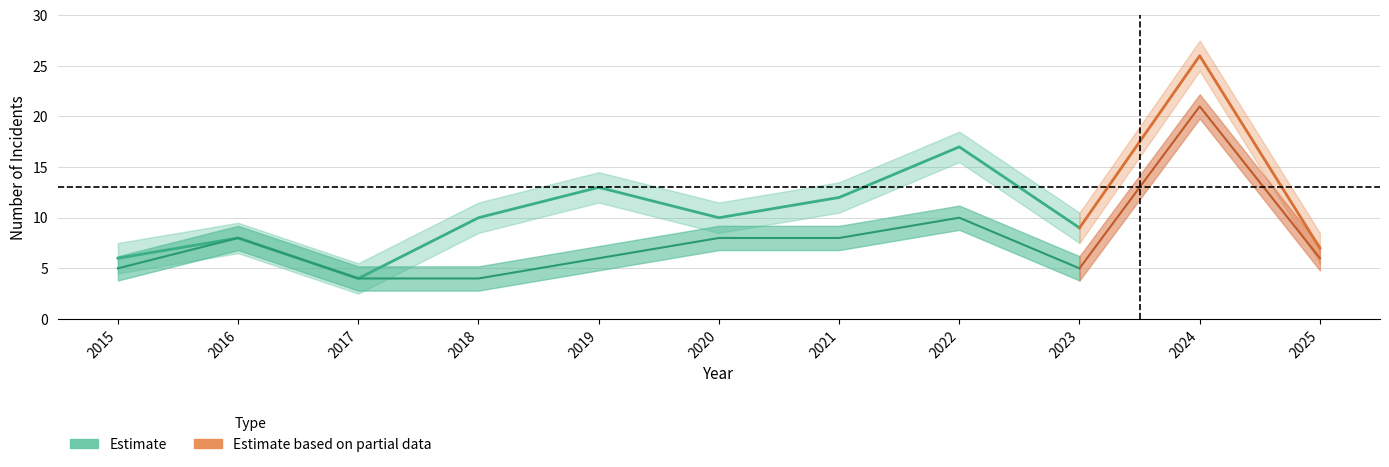

Count the number of categories in the chart.

11